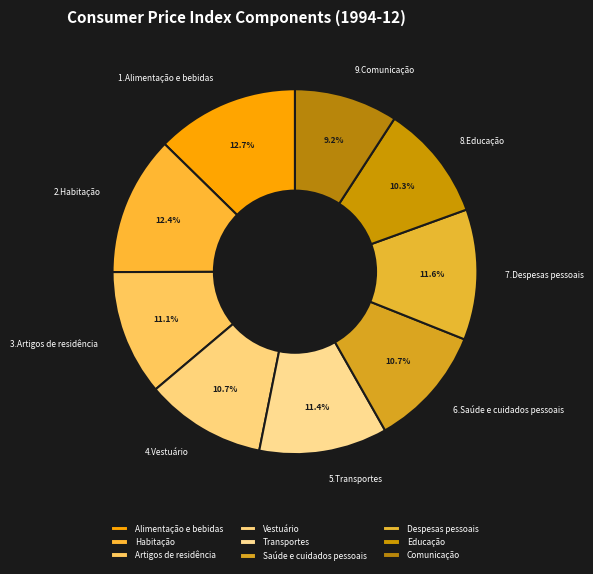

To the nearest percent, what is the difference between the largest and smallest slice percentages?

3%